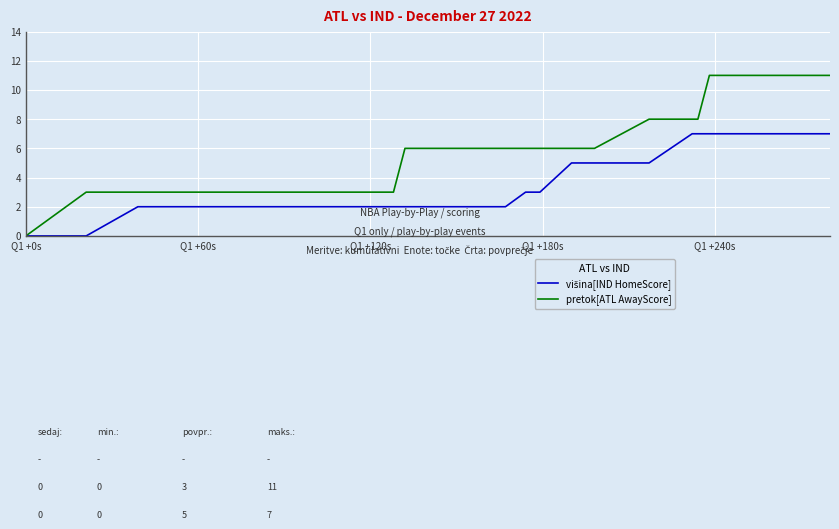

How many lines are shown in the chart?

2